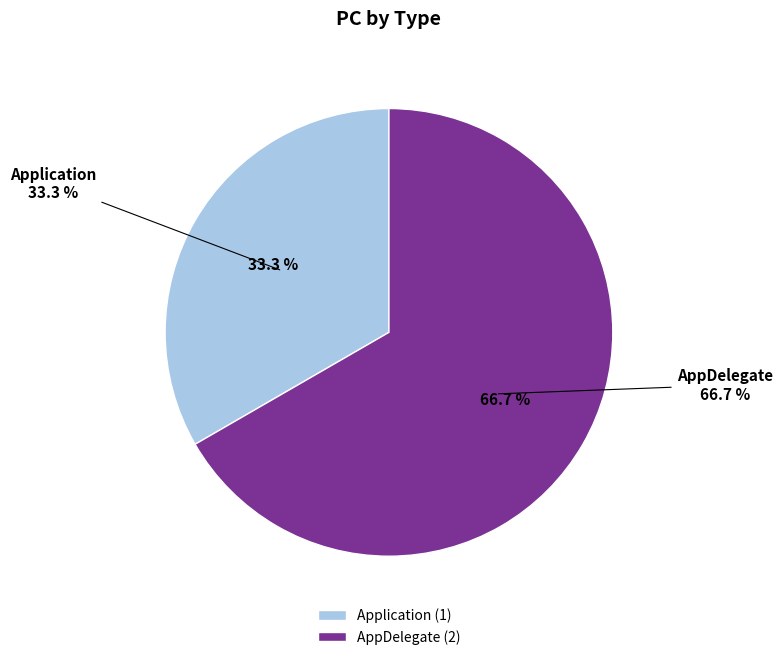

To the nearest percent, what percentage of the pie is Application?

33%